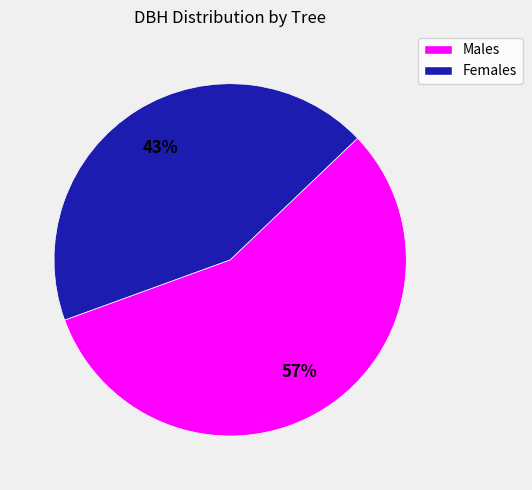

To the nearest percent, what is the average slice percentage?

50%